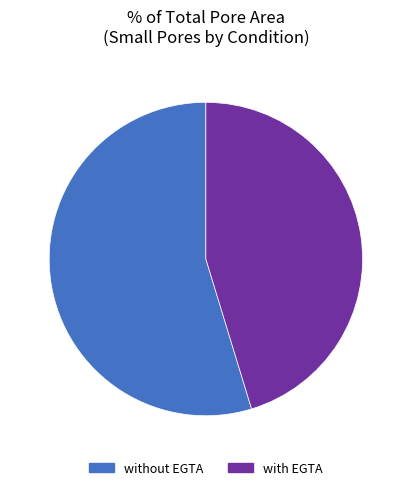

Which category has the biggest portion of the pie?

without EGTA